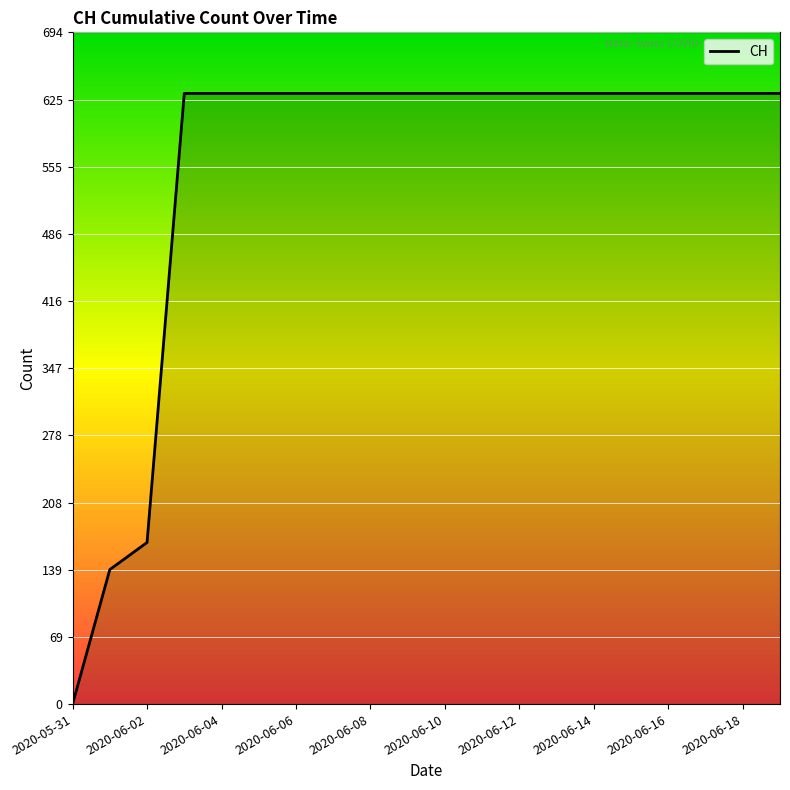

What is the difference between the maximum and minimum values?

631